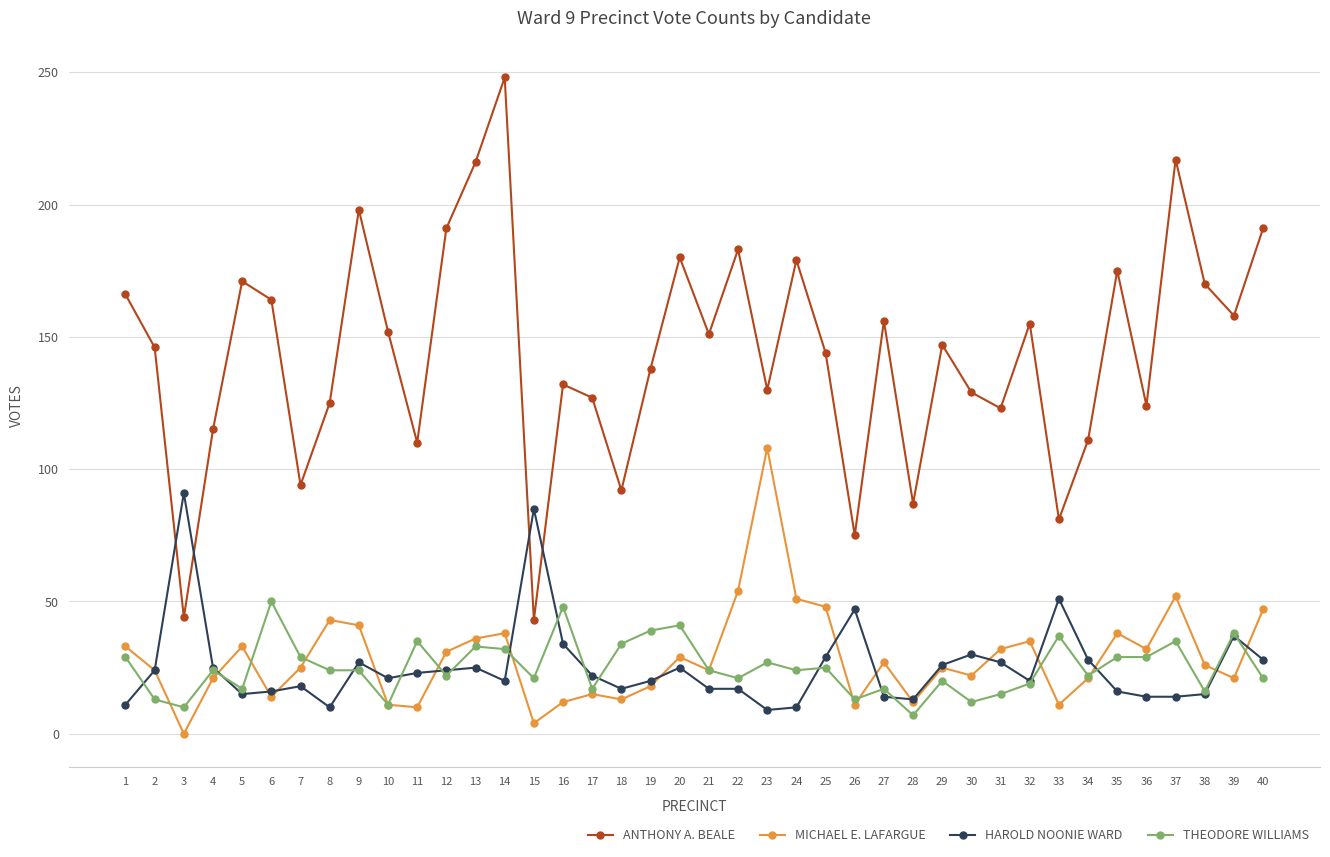

Does the chart have visible grid lines?

Yes